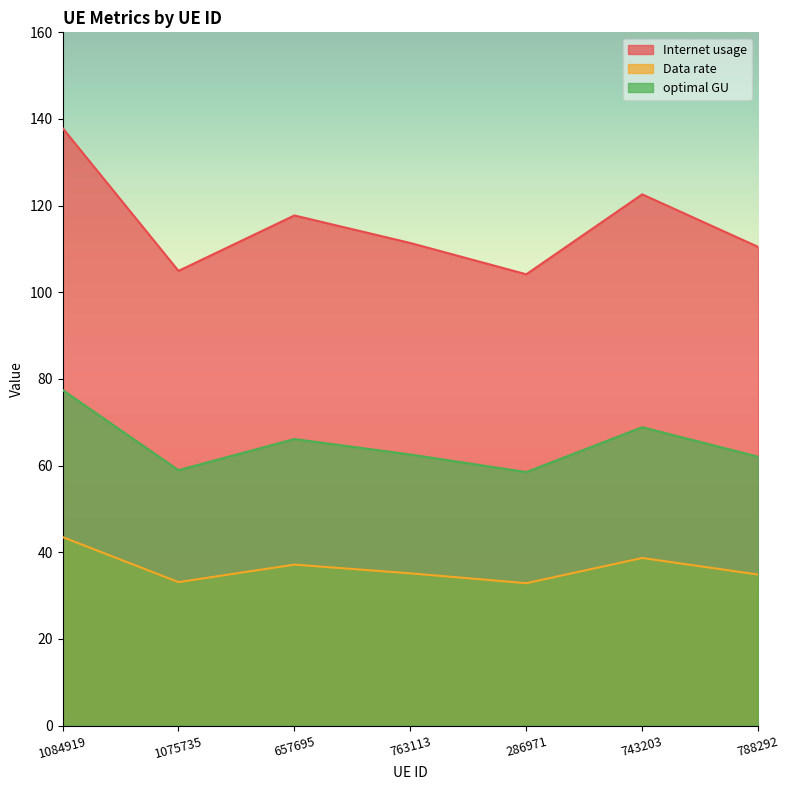

At which label is optimal GU closest to 38?

743203